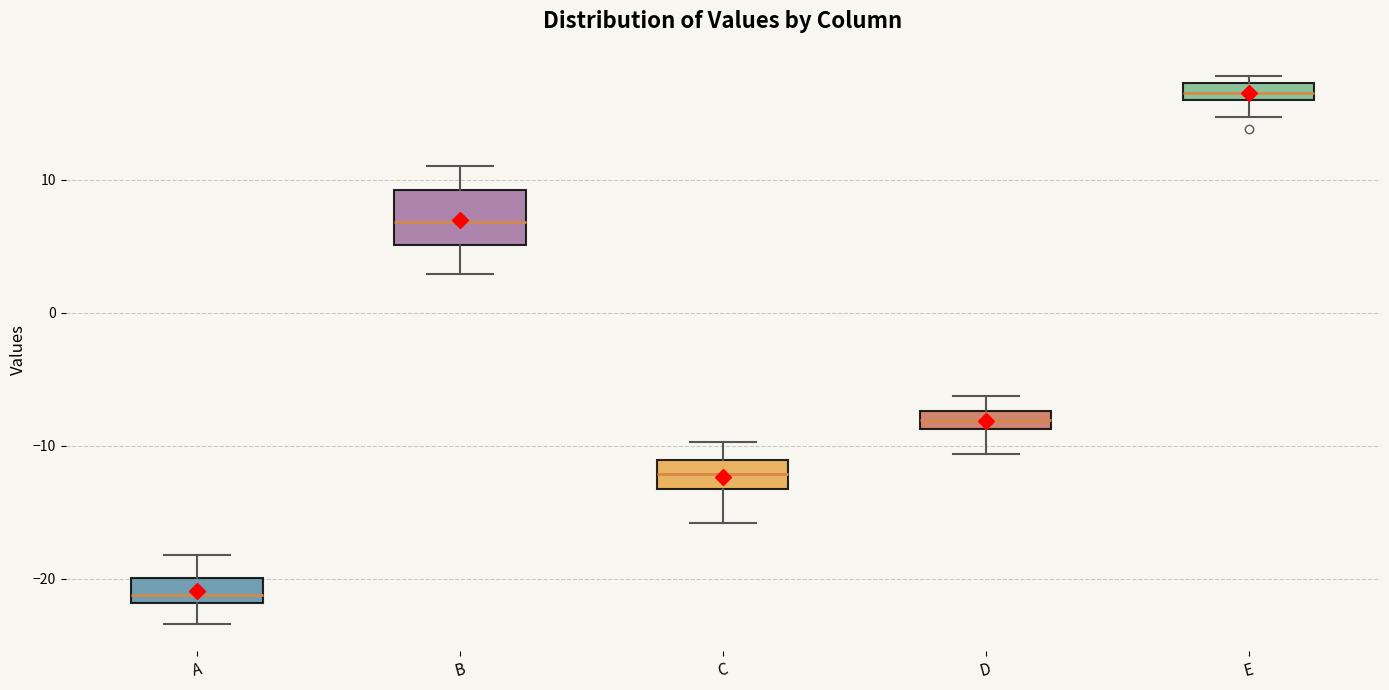

Which box is the tallest, from its lower edge to its upper edge?

B